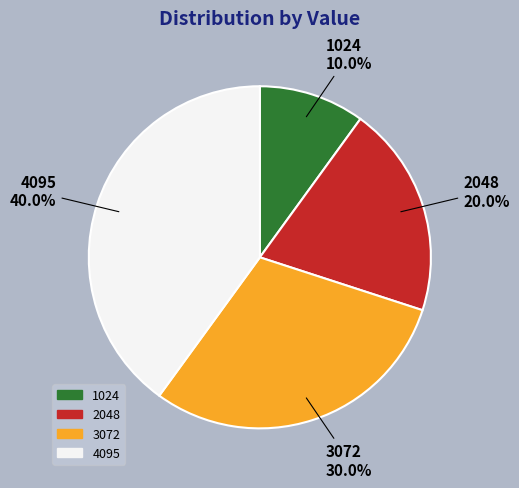

Which category has the biggest portion of the pie?

4095